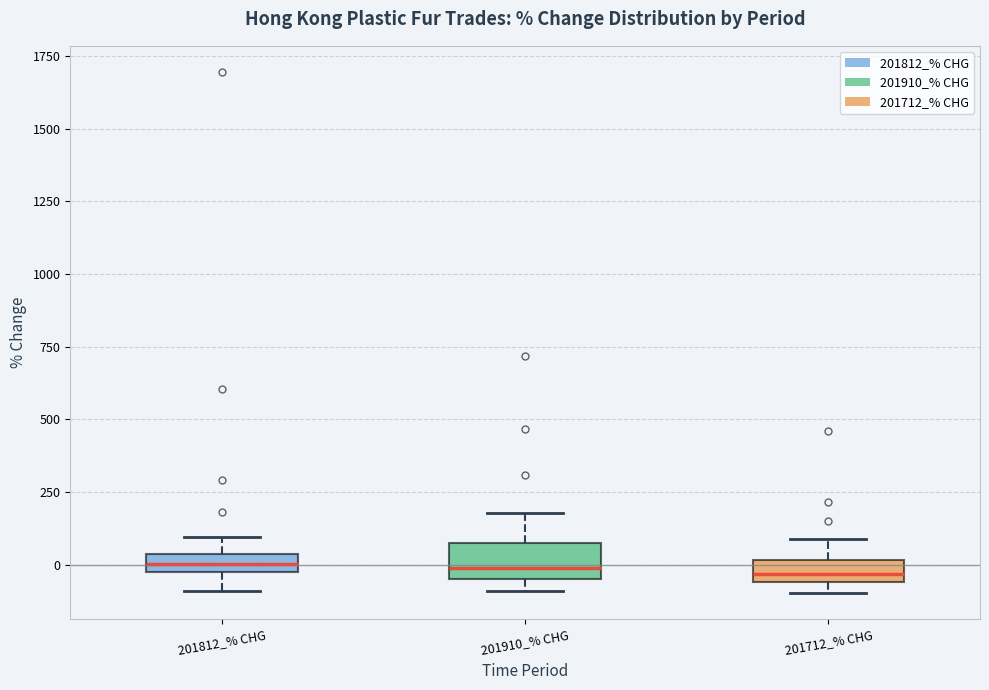

Where is the upper edge of the box for 201910_% CHG on the y-axis? The values are not printed on the chart, so give them approximately, as read against the axis.

100